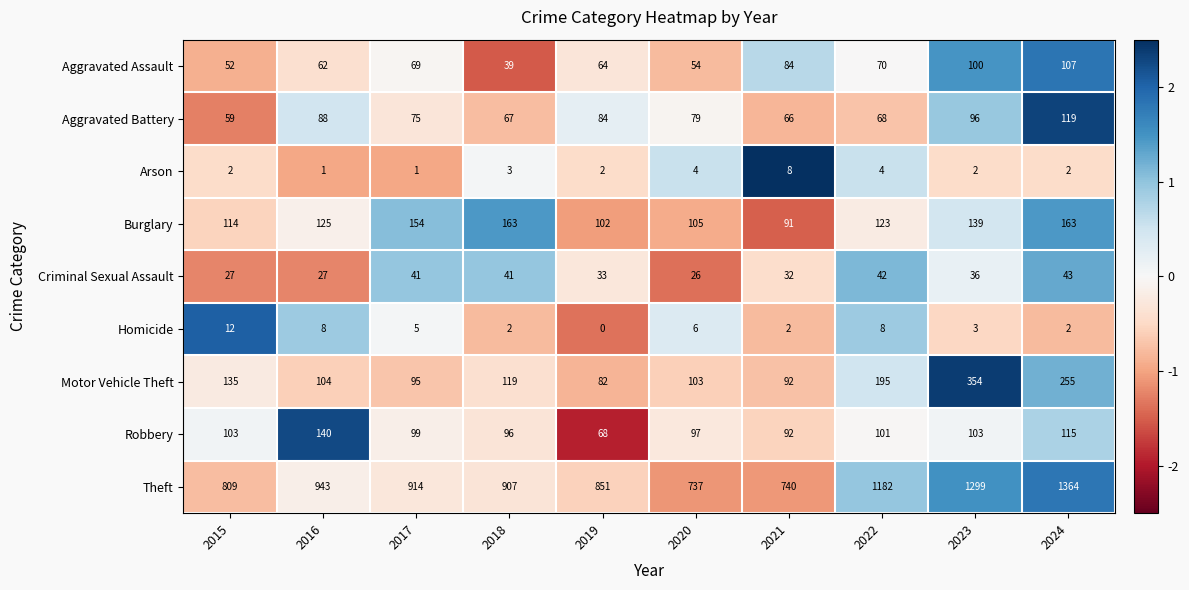

The Criminal Sexual Assault series shows 38 at 2020. True or false?

False